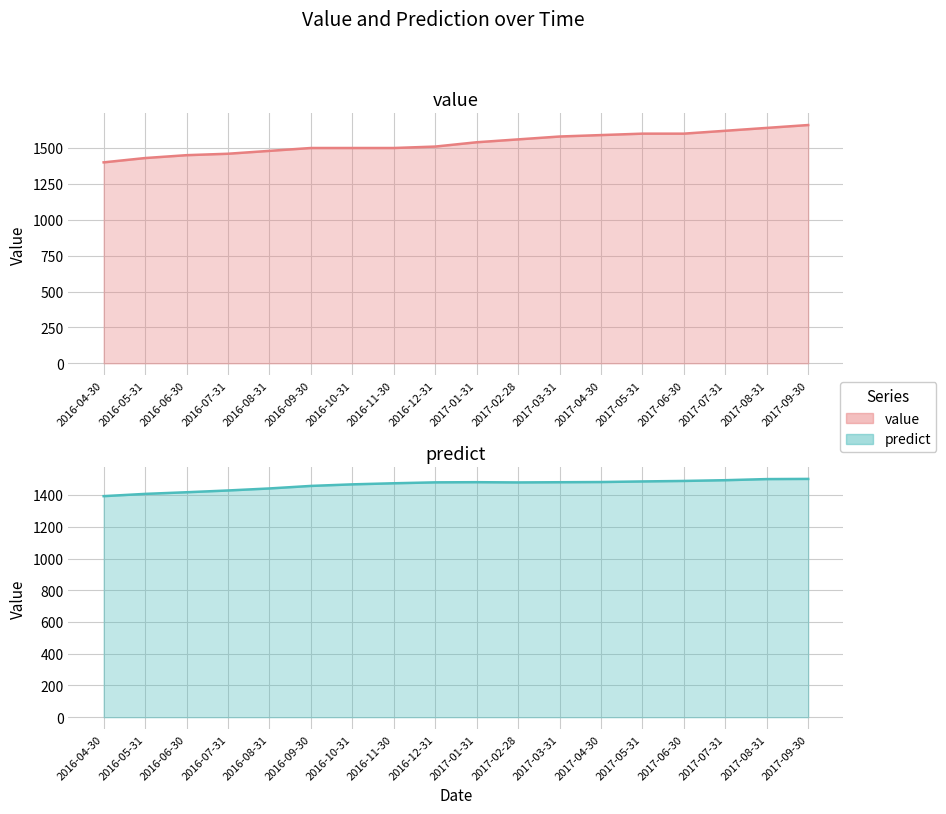

List the series in order of their peak value, highest first.

value, predict